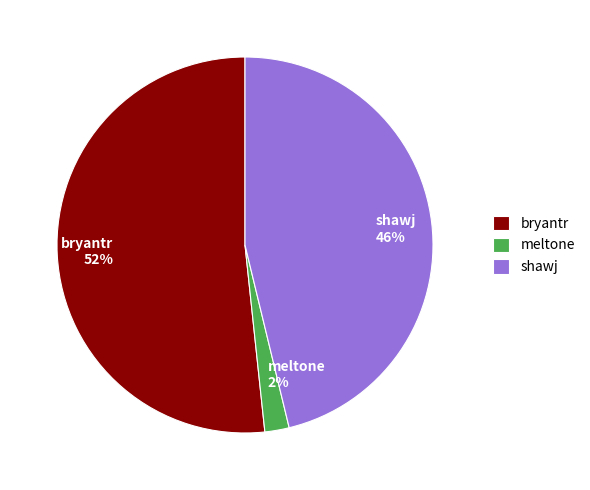

What percentage is the shawj slice, to the nearest percent?

46%